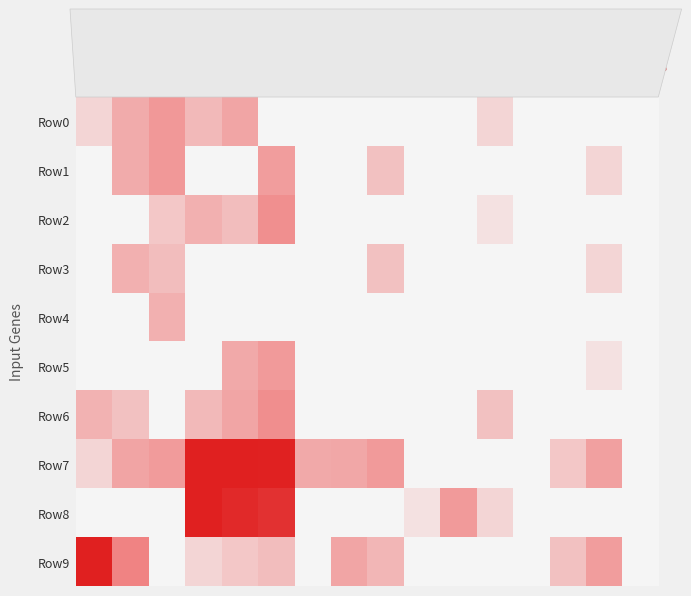

At which category does the chart reach its peak across all series?

4